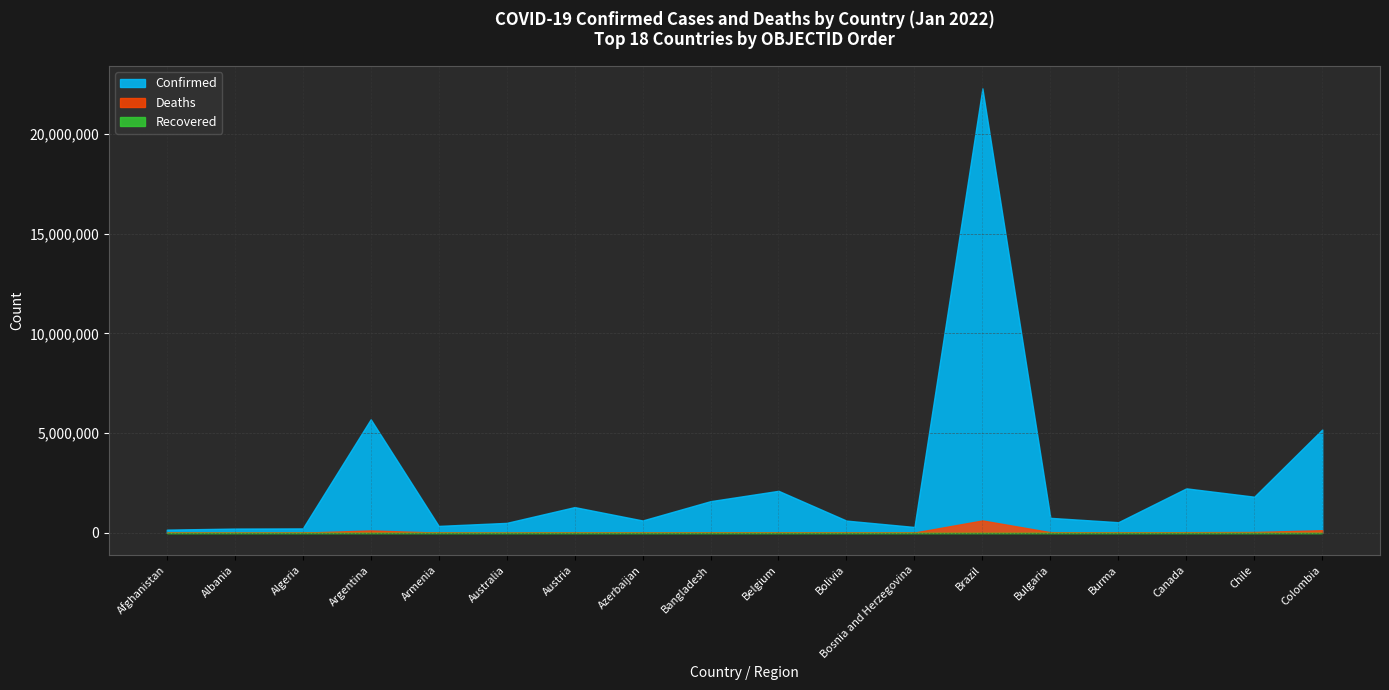

What is the label of the 9th point from the right?

Belgium